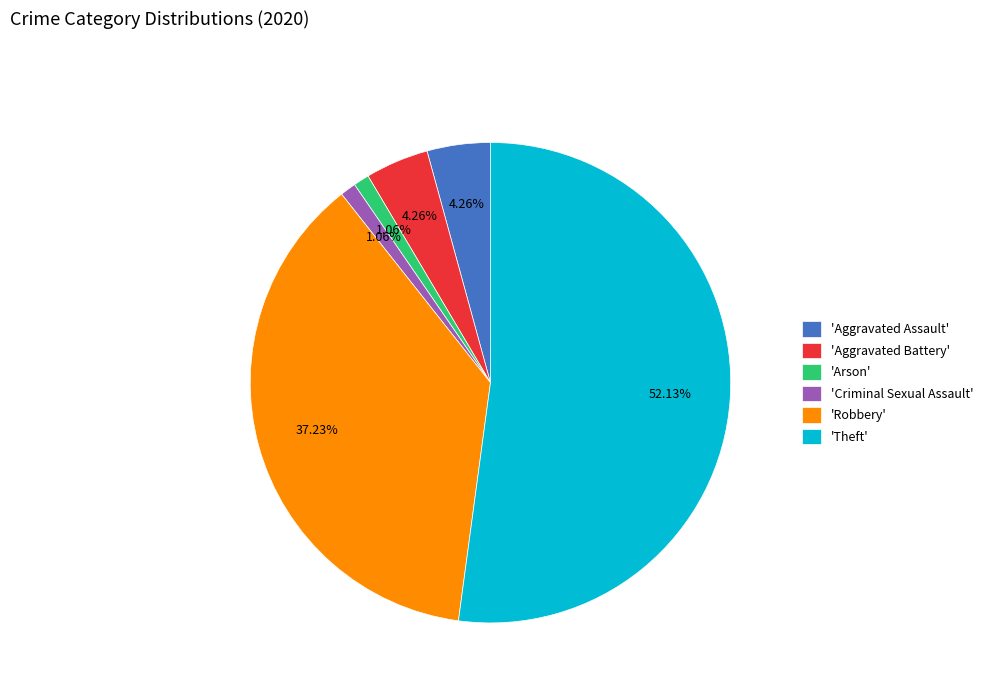

Which category has the biggest portion of the pie?

'Theft'